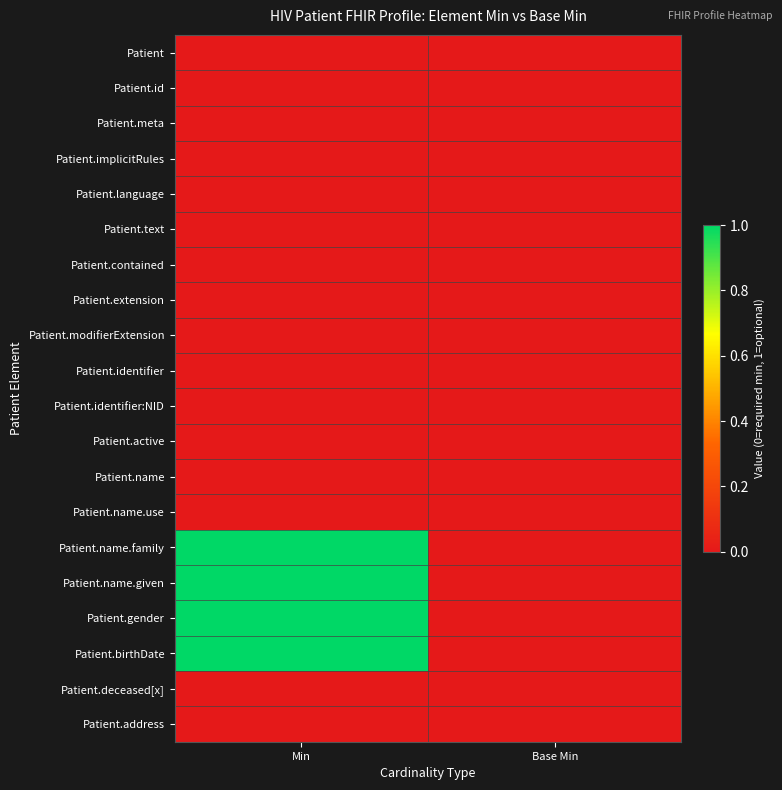

At how many categories does at least one series exceed 0?

1